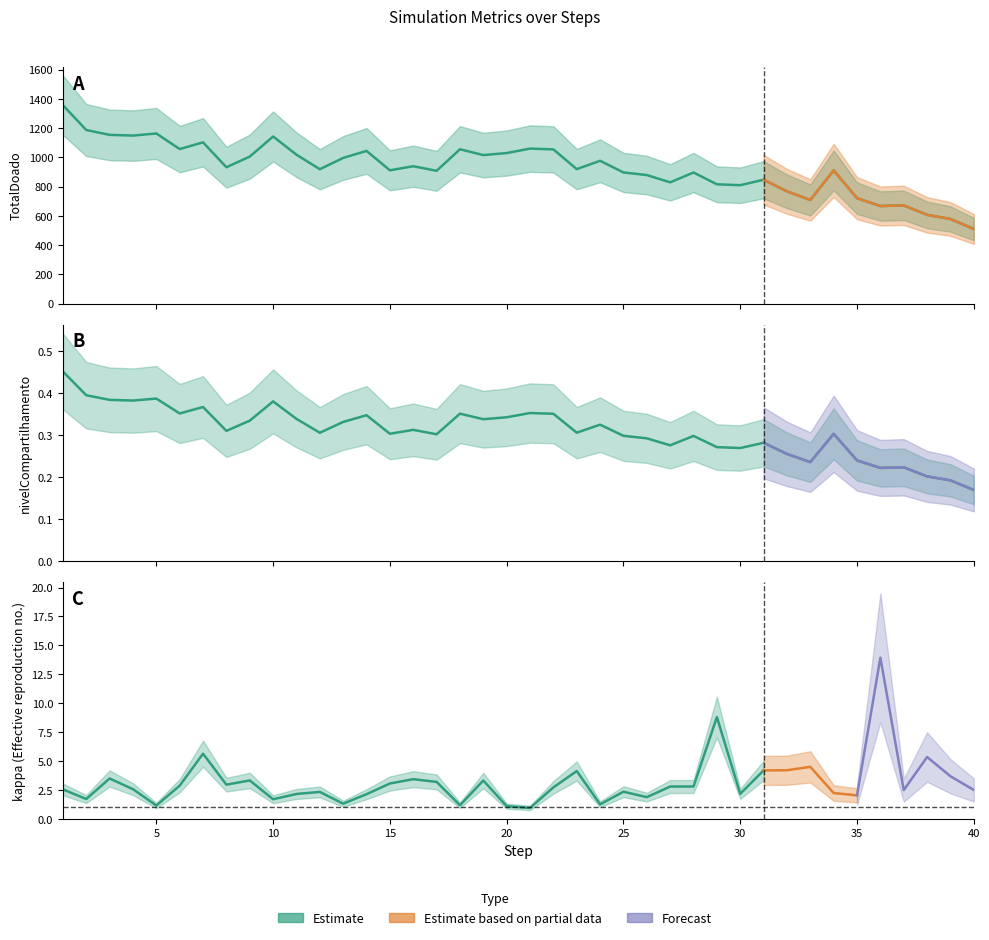

Which category has the lowest value in the nivelCompartilhamento series?

40